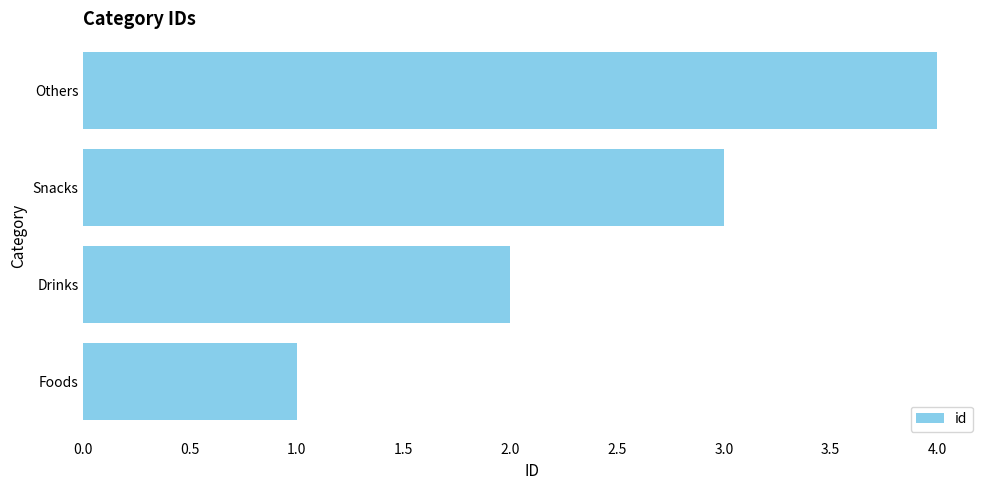

What is the difference between the maximum and minimum values?

3